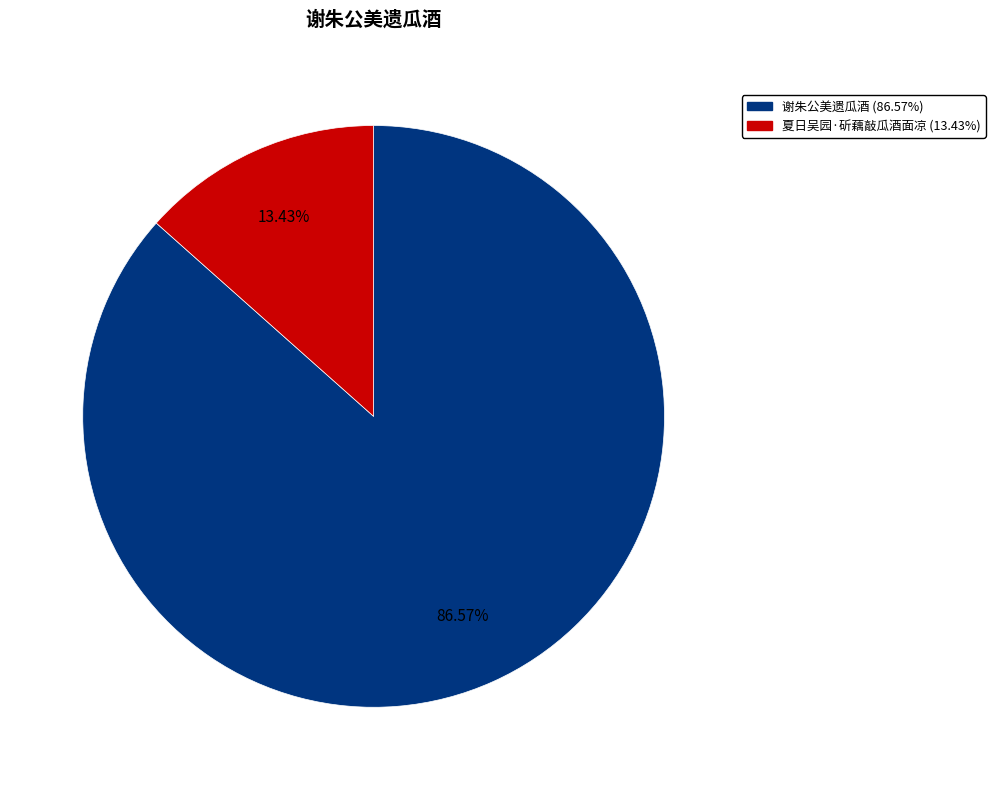

Is there a majority slice in this chart?

Yes